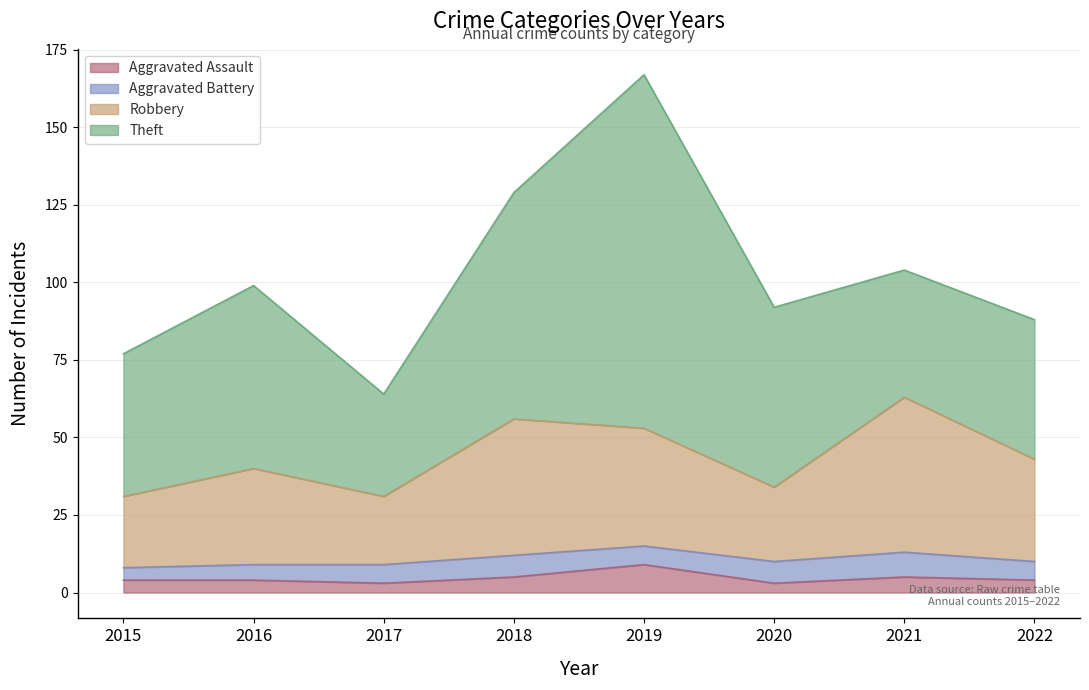

At which category is the sum across all series the highest?

2019